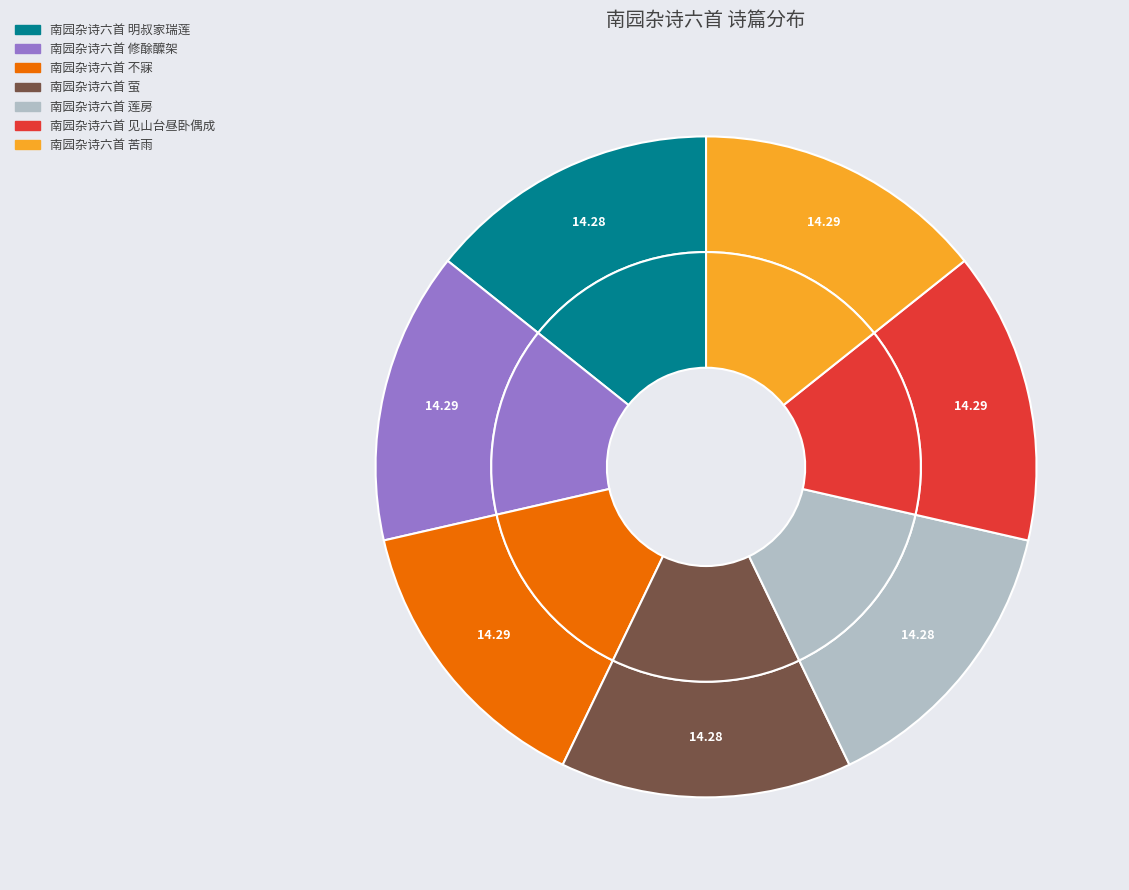

Does 南园杂诗六首 修酴醾架 represent more than half of the total?

No